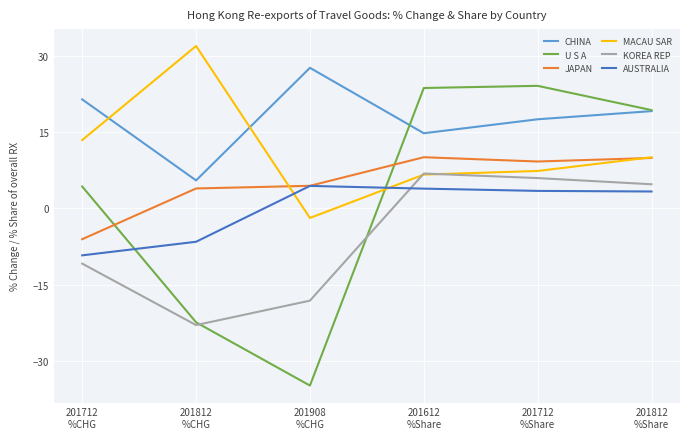

Is the value of U S A at 201812
%CHG greater than the value of JAPAN at 201712
%CHG?

No